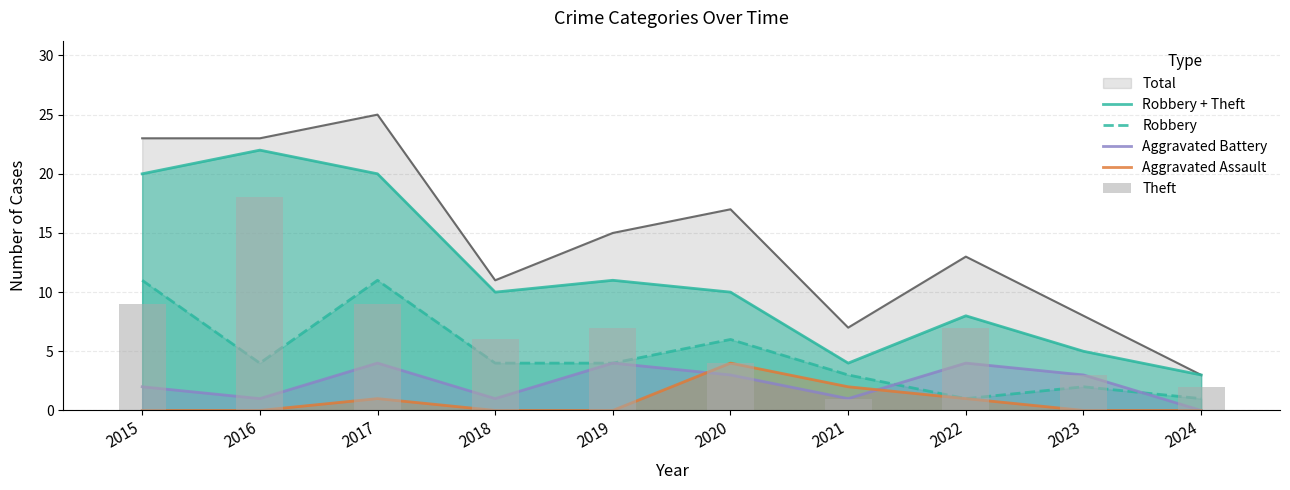

Which series changed the most between 2015 and 2024?

Robbery + Theft